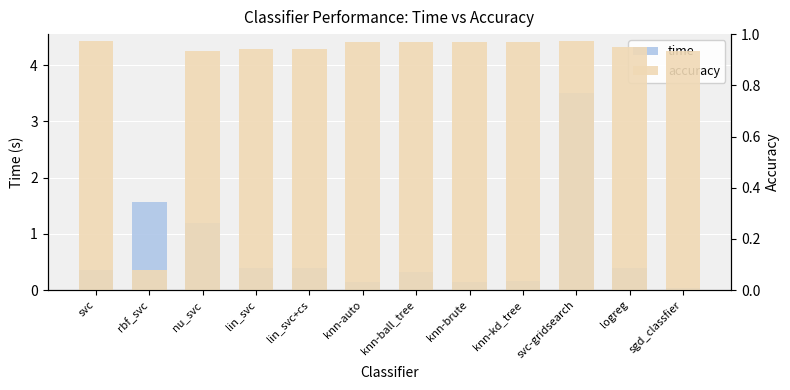

How many bars are there in total?

24